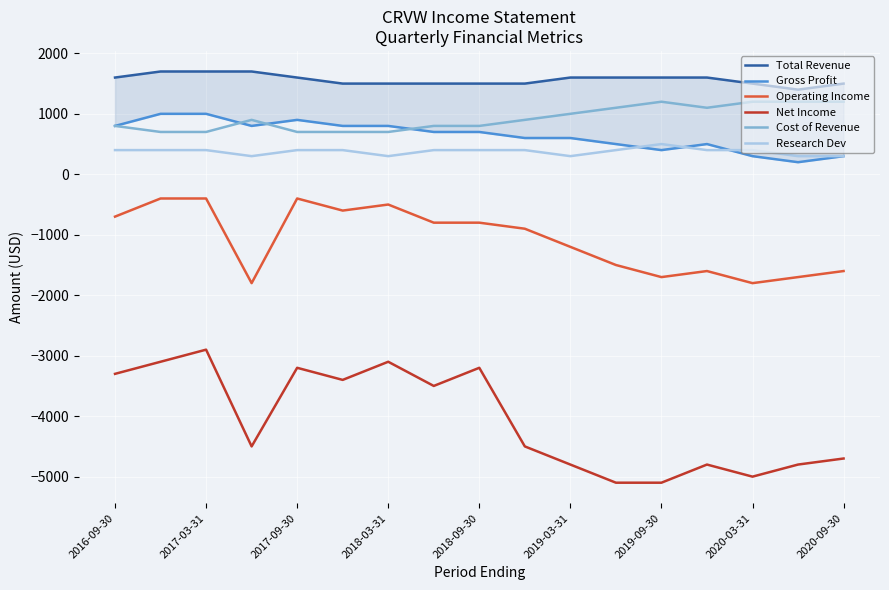

Which series has the largest total across all categories?

Total Revenue